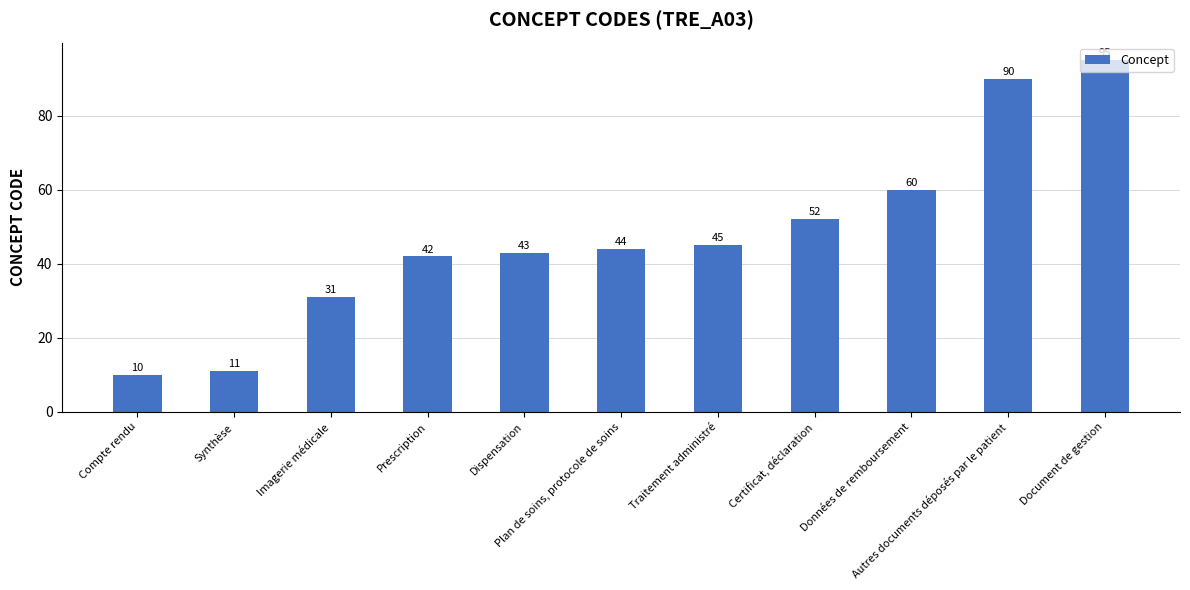

How many data points are less than 44?

5